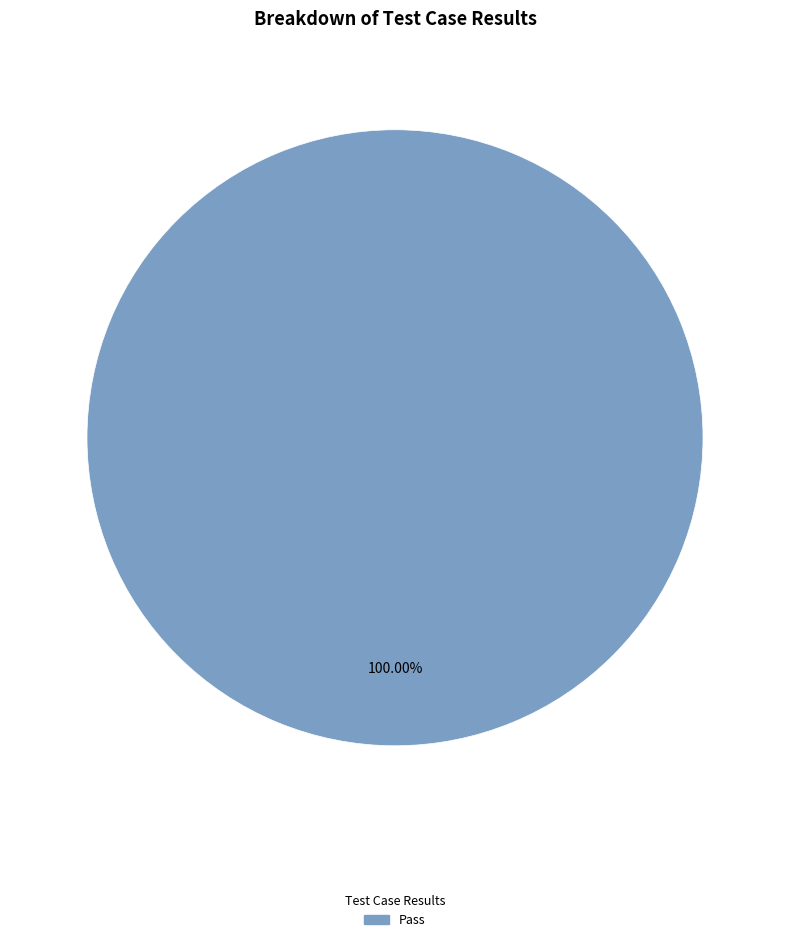

Does Pass account for over 50% of the chart?

Yes